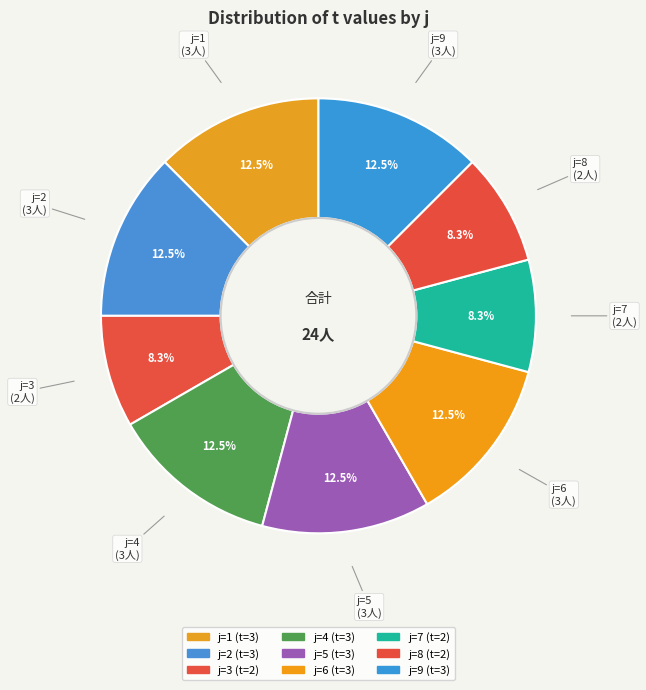

Does j=3 account for over 50% of the chart?

No